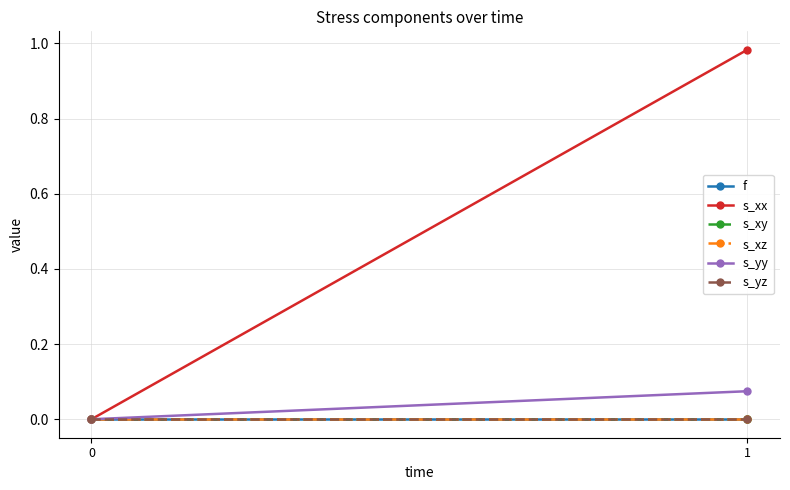

How many data points does each series have?

2